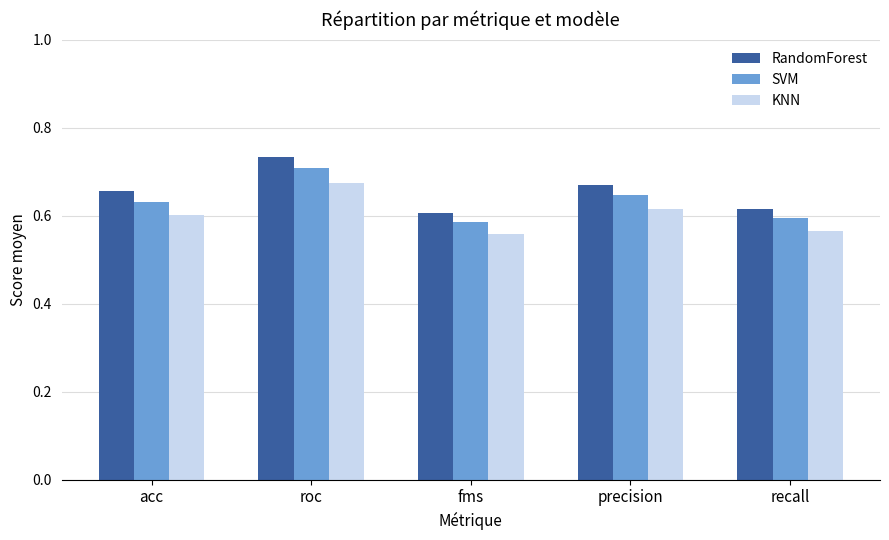

How many categories are shown in the chart?

5